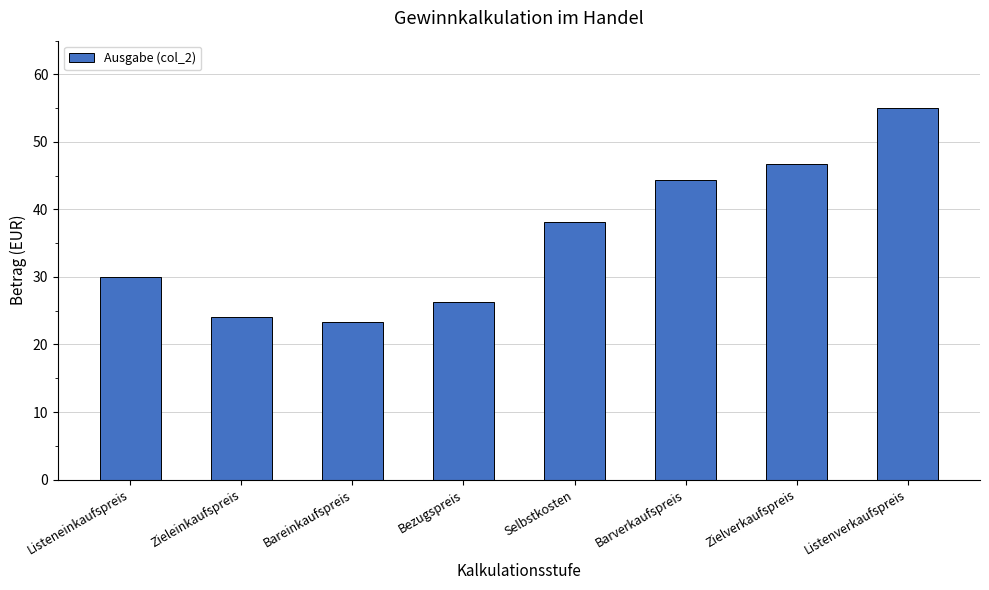

List the labels in order of value, largest first.

Listenverkaufspreis, Zielverkaufspreis, Barverkaufspreis, Selbstkosten, Listeneinkaufspreis, Bezugspreis, Zieleinkaufspreis, Bareinkaufspreis